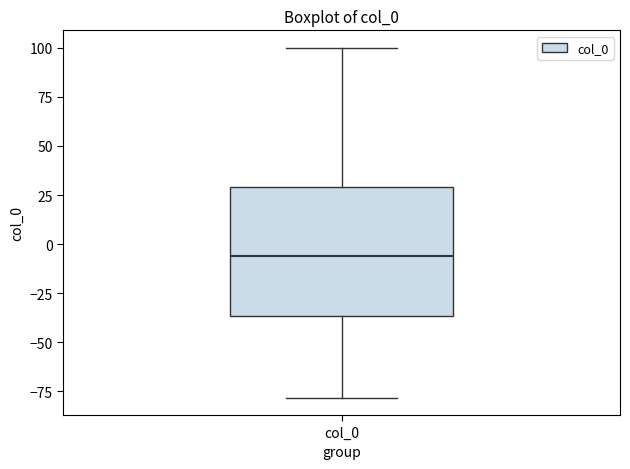

Transcribe this box plot: give where the median line is, the range the box spans, and where the two whiskers end, as read against the y-axis. The values are not printed on the chart, so give them approximately, as read against the axis.

median -5, box -35 to 30, whiskers -80 to 100